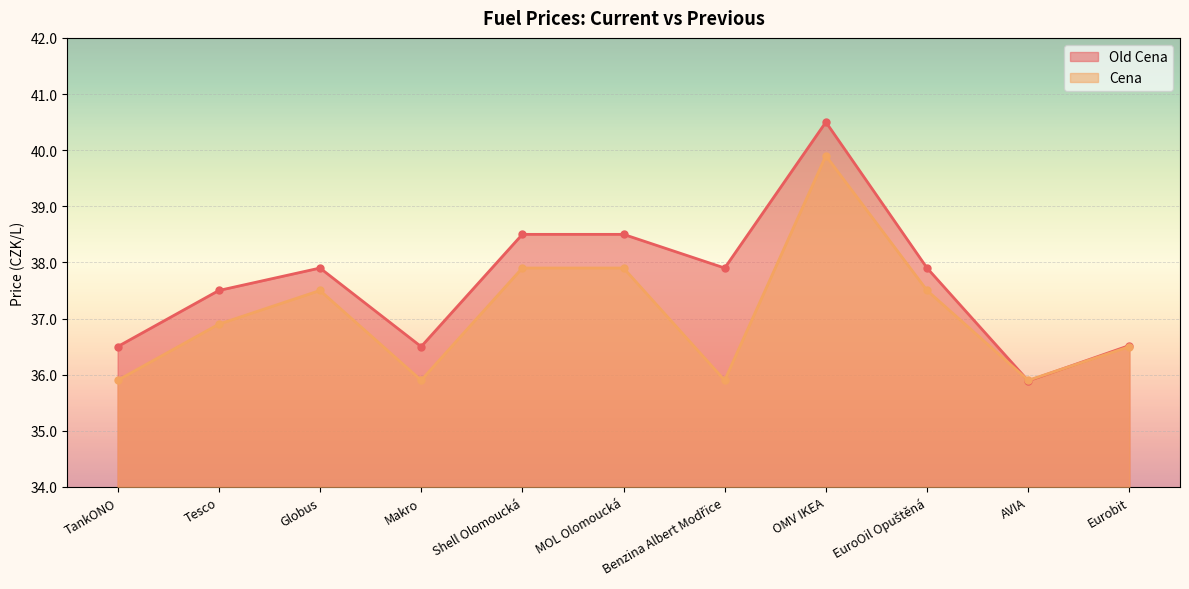

The Old Cena series shows 15.7 at TankONO. True or false?

False